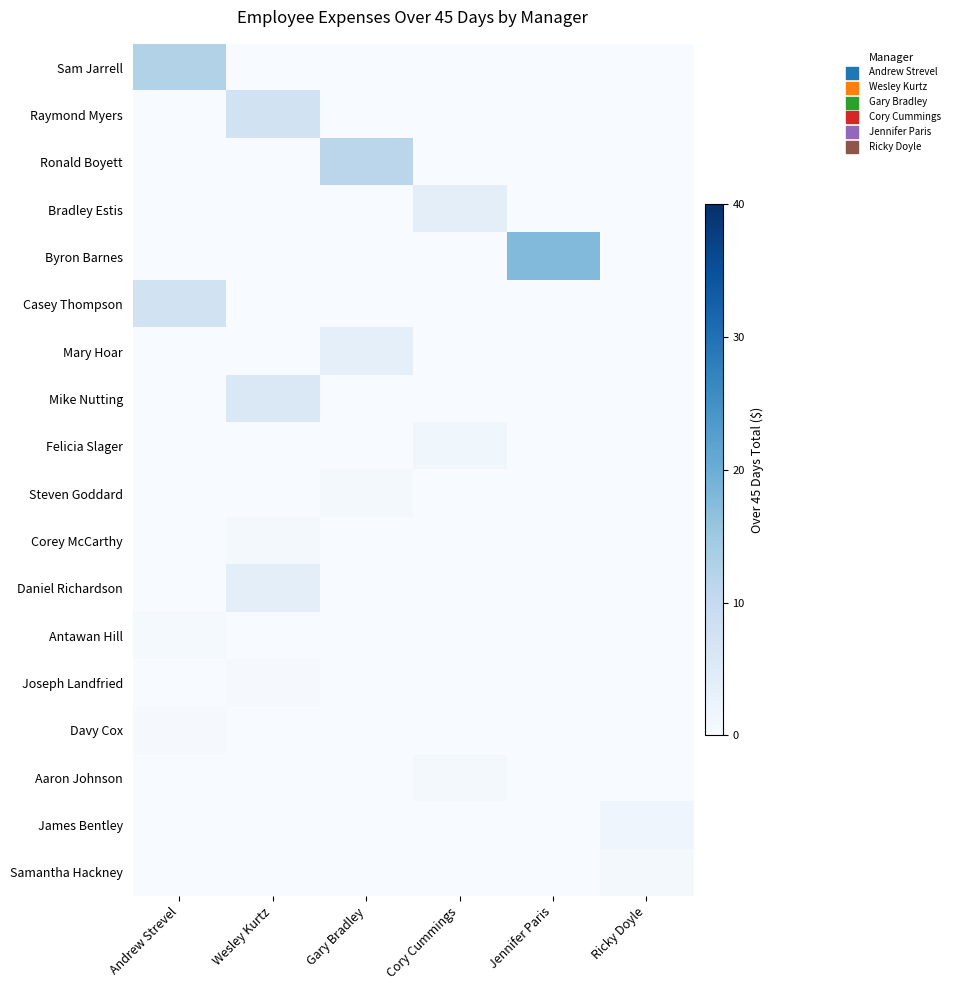

Reading left to right, what are all the values shown in this chart?

Sam Jarrell: Andrew Strevel=12.4	Wesley Kurtz=0.0	Gary Bradley=0.0	Cory Cummings=0.0	Jennifer Paris=0.0	Ricky Doyle=0.0
Raymond Myers: Andrew Strevel=0.0	Wesley Kurtz=7.6	Gary Bradley=0.0	Cory Cummings=0.0	Jennifer Paris=0.0	Ricky Doyle=0.0
Ronald Boyett: Andrew Strevel=0.0	Wesley Kurtz=0.0	Gary Bradley=11.3	Cory Cummings=0.0	Jennifer Paris=0.0	Ricky Doyle=0.0
Bradley Estis: Andrew Strevel=0.0	Wesley Kurtz=0.0	Gary Bradley=0.0	Cory Cummings=4.0	Jennifer Paris=0.0	Ricky Doyle=0.0
Byron Barnes: Andrew Strevel=0.0	Wesley Kurtz=0.0	Gary Bradley=0.0	Cory Cummings=0.0	Jennifer Paris=17.8	Ricky Doyle=0.0
Casey Thompson: Andrew Strevel=7.7	Wesley Kurtz=0.0	Gary Bradley=0.0	Cory Cummings=0.0	Jennifer Paris=0.0	Ricky Doyle=0.0
Mary Hoar: Andrew Strevel=0.0	Wesley Kurtz=0.0	Gary Bradley=3.6	Cory Cummings=0.0	Jennifer Paris=0.0	Ricky Doyle=0.0
Mike Nutting: Andrew Strevel=0.0	Wesley Kurtz=5.8	Gary Bradley=0.0	Cory Cummings=0.0	Jennifer Paris=0.0	Ricky Doyle=0.0
Felicia Slager: Andrew Strevel=0.0	Wesley Kurtz=0.0	Gary Bradley=0.0	Cory Cummings=1.5	Jennifer Paris=0.0	Ricky Doyle=0.0
Steven Goddard: Andrew Strevel=0.0	Wesley Kurtz=0.0	Gary Bradley=0.9	Cory Cummings=0.0	Jennifer Paris=0.0	Ricky Doyle=0.0
Corey McCarthy: Andrew Strevel=0.0	Wesley Kurtz=0.9	Gary Bradley=0.0	Cory Cummings=0.0	Jennifer Paris=0.0	Ricky Doyle=0.0
Daniel Richardson: Andrew Strevel=0.0	Wesley Kurtz=4.0	Gary Bradley=0.0	Cory Cummings=0.0	Jennifer Paris=0.0	Ricky Doyle=0.0
Antawan Hill: Andrew Strevel=0.6	Wesley Kurtz=0.0	Gary Bradley=0.0	Cory Cummings=0.0	Jennifer Paris=0.0	Ricky Doyle=0.0
Joseph Landfried: Andrew Strevel=0.0	Wesley Kurtz=0.4	Gary Bradley=0.0	Cory Cummings=0.0	Jennifer Paris=0.0	Ricky Doyle=0.0
Davy Cox: Andrew Strevel=0.4	Wesley Kurtz=0.0	Gary Bradley=0.0	Cory Cummings=0.0	Jennifer Paris=0.0	Ricky Doyle=0.0
Aaron Johnson: Andrew Strevel=0.0	Wesley Kurtz=0.0	Gary Bradley=0.0	Cory Cummings=0.7	Jennifer Paris=0.0	Ricky Doyle=0.0
James Bentley: Andrew Strevel=0.0	Wesley Kurtz=0.0	Gary Bradley=0.0	Cory Cummings=0.0	Jennifer Paris=0.0	Ricky Doyle=1.6
Samantha Hackney: Andrew Strevel=0.0	Wesley Kurtz=0.0	Gary Bradley=0.0	Cory Cummings=0.0	Jennifer Paris=0.0	Ricky Doyle=0.9